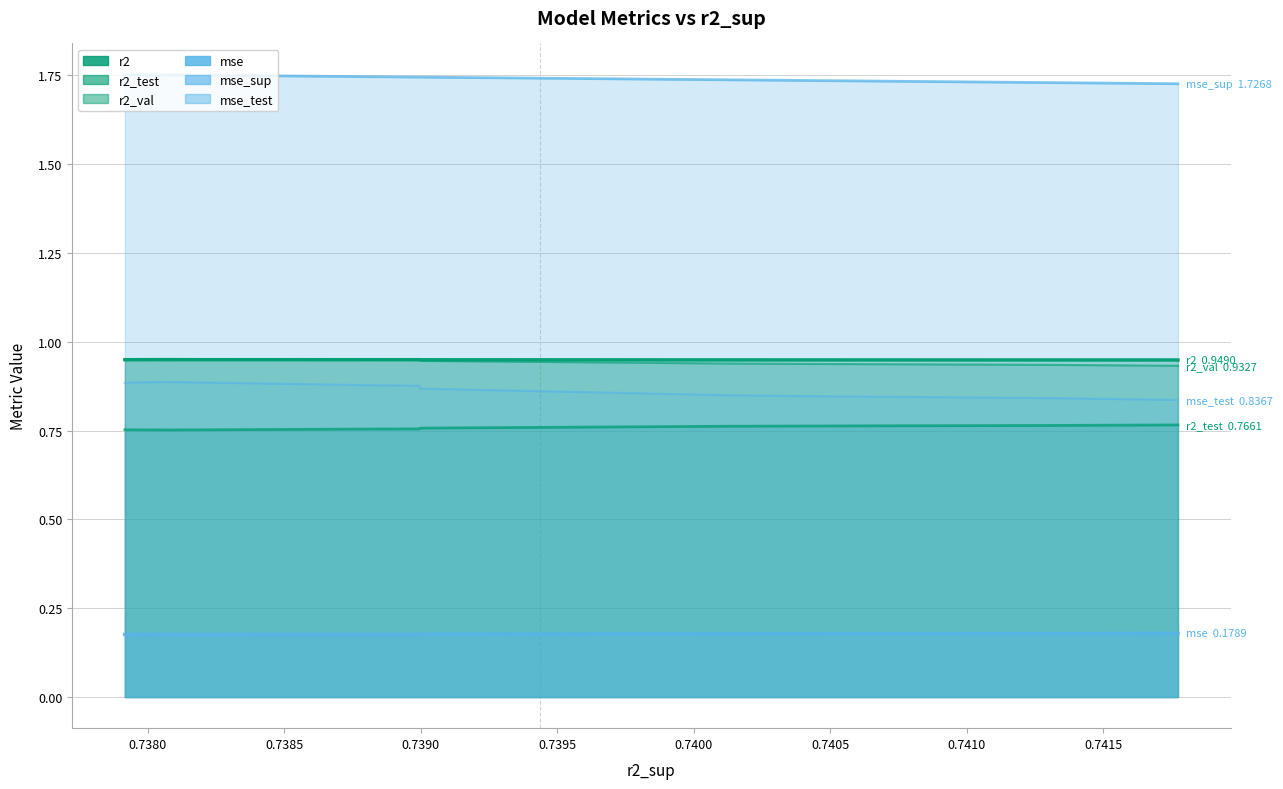

What is the value of the r2_test point at the 1st from the left?

0.8